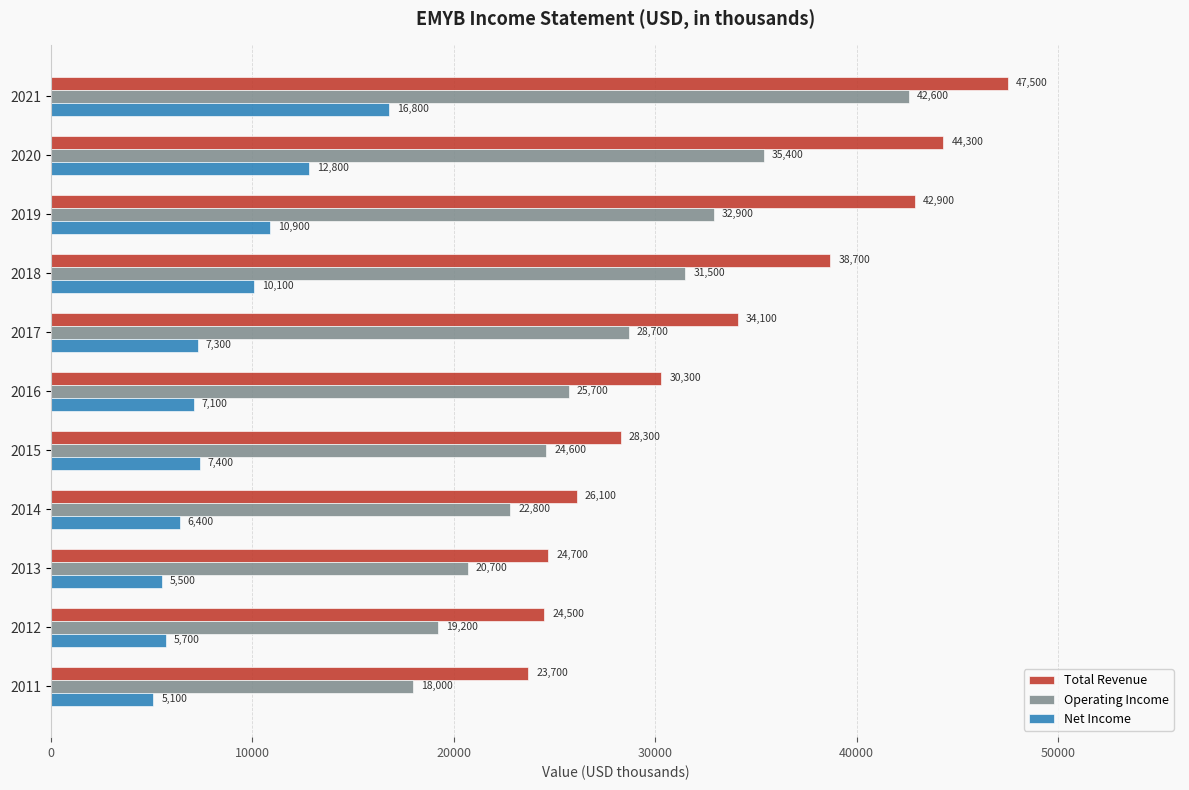

What is the lowest value of the Operating Income series?

18000